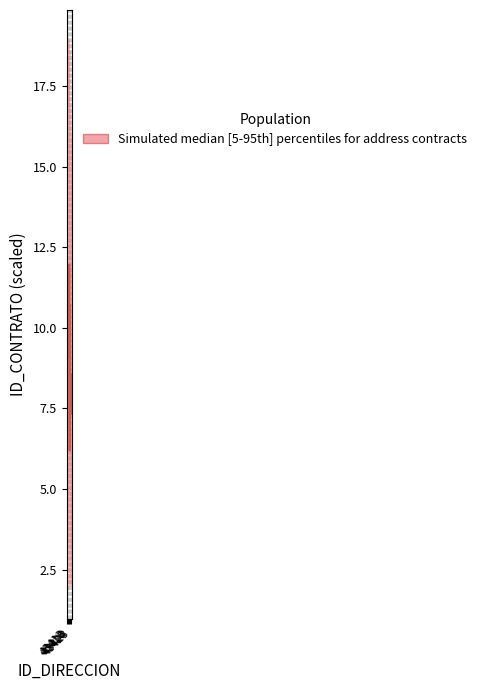

What is the greatest value displayed?

12.0